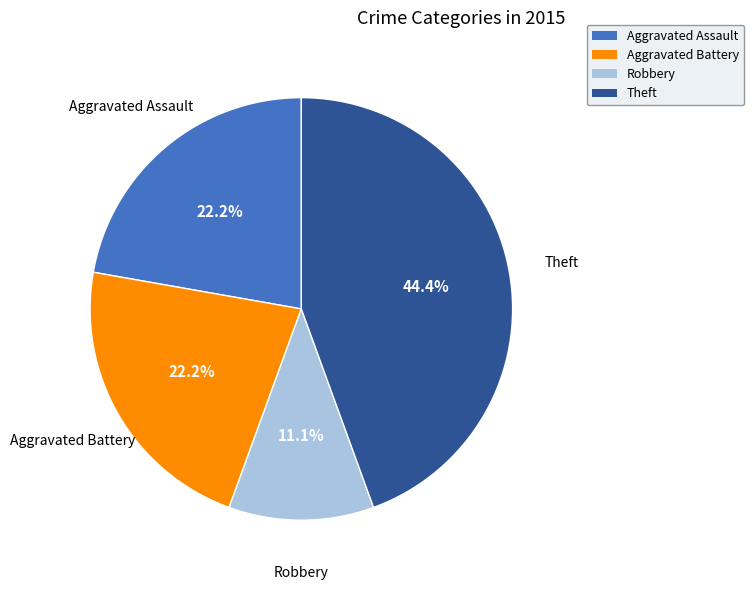

Is there any slice that represents more than half of the pie?

No